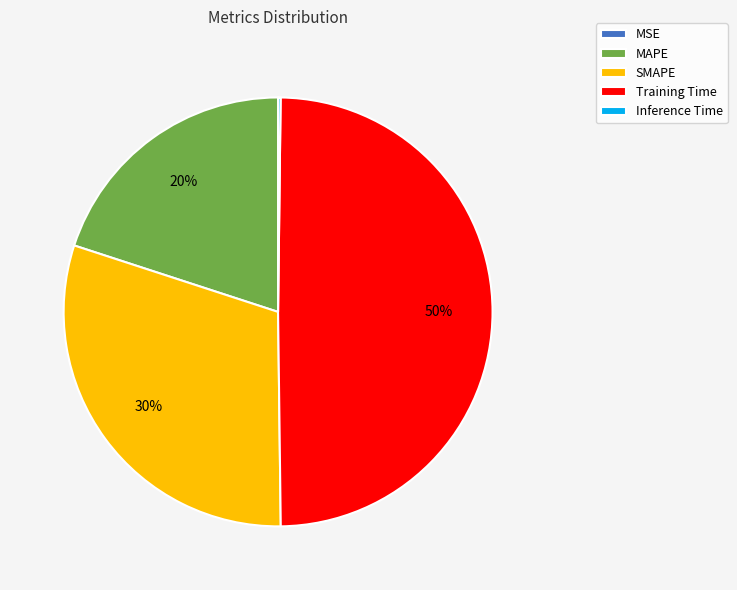

Which slice is the largest?

Training Time